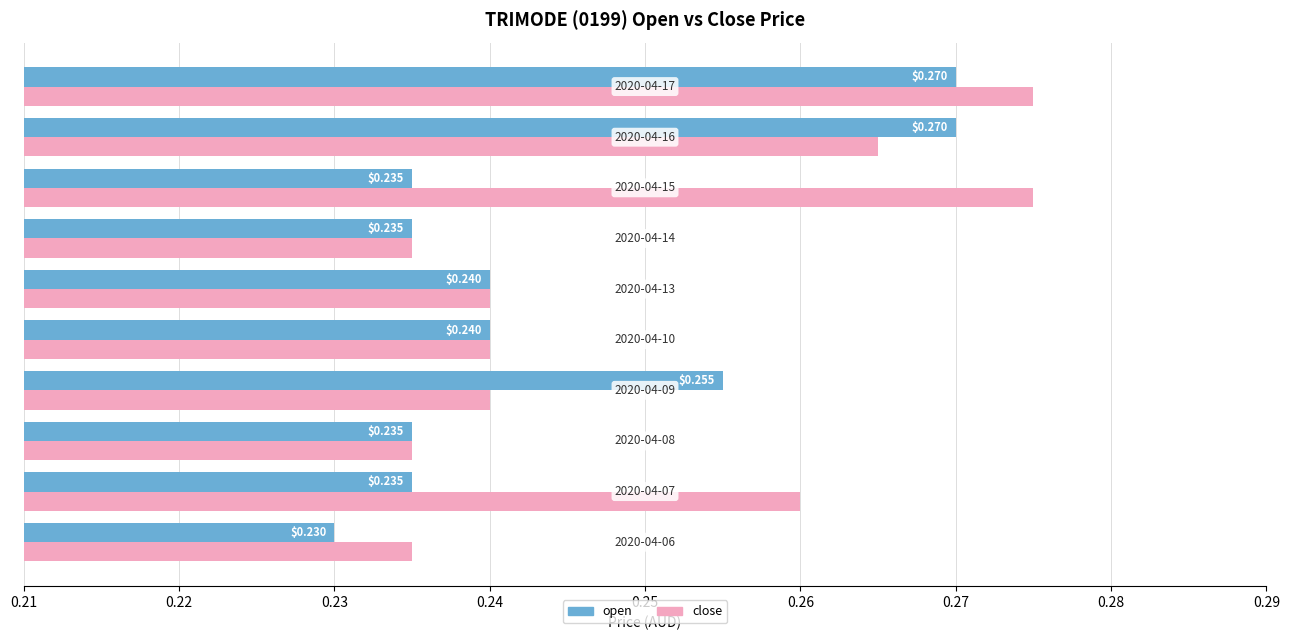

Which series has the widest spread of values?

close